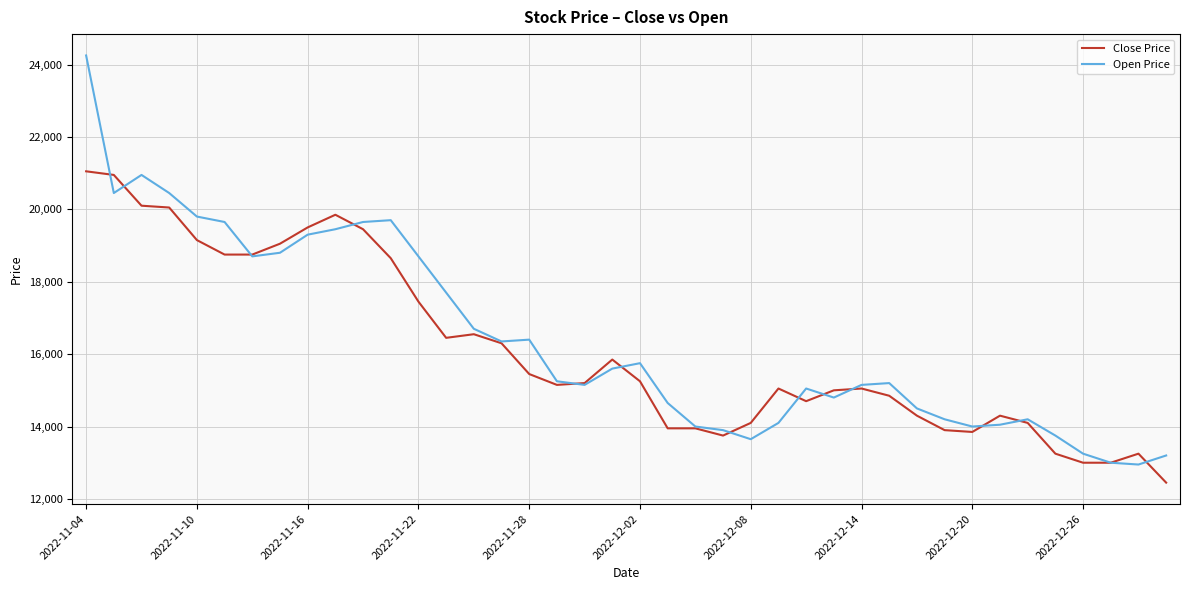

How many distinct data groups are displayed?

2